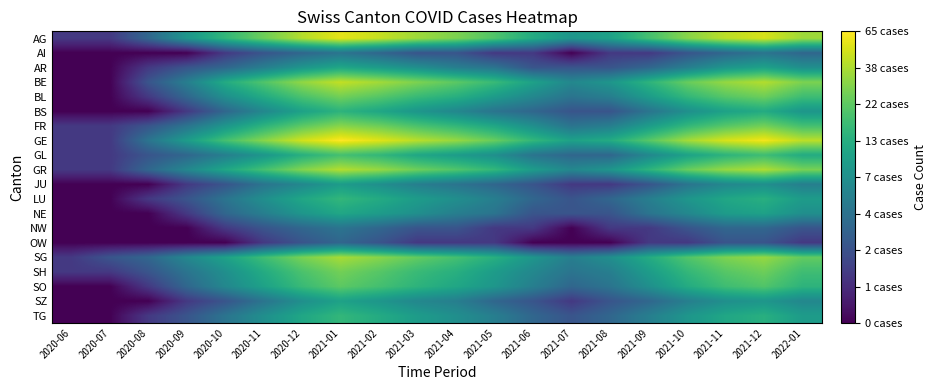

At how many categories does at least one series exceed 0?

20